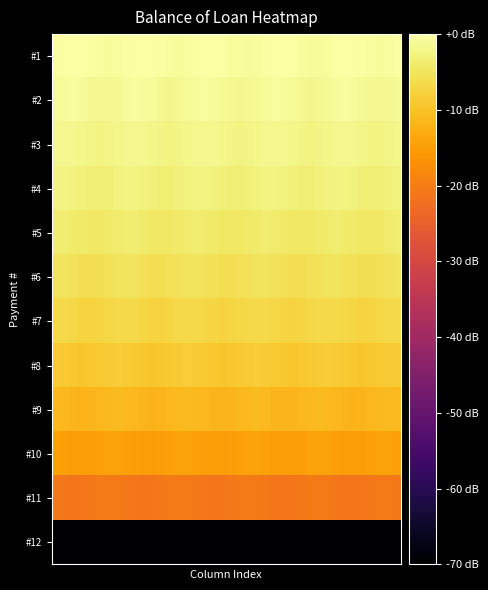

Reading left to right, list all the values displayed in this chart.

#1: -0.4	-0.1	0.0	-0.1	-0.4	-0.8	-0.9	-0.7	-0.4	-0.1	-0.0	-0.2	-0.5	-0.8	-0.9	-0.7	-0.3	-0.1	-0.0	-0.2	-0.5	-0.8	-0.8	-0.6	-0.3	-0.0	-0.0	-0.3	-0.6	-0.8	-0.8	-0.6	-0.2	-0.0	-0.0	-0.3	-0.6	-0.9	-0.8	-0.5
#2: -1.1	-0.8	-0.8	-1.0	-1.4	-1.6	-1.6	-1.4	-1.0	-0.8	-0.8	-1.1	-1.4	-1.6	-1.6	-1.3	-1.0	-0.8	-0.9	-1.1	-1.5	-1.7	-1.6	-1.3	-1.0	-0.8	-0.9	-1.2	-1.5	-1.7	-1.5	-1.2	-0.9	-0.8	-0.9	-1.2	-1.5	-1.7	-1.5	-1.2
#3: -1.8	-1.7	-1.7	-2.0	-2.3	-2.5	-2.4	-2.1	-1.8	-1.7	-1.8	-2.1	-2.4	-2.5	-2.4	-2.1	-1.8	-1.7	-1.8	-2.1	-2.4	-2.5	-2.3	-2.0	-1.7	-1.7	-1.8	-2.2	-2.5	-2.5	-2.3	-2.0	-1.7	-1.7	-1.9	-2.2	-2.5	-2.5	-2.3	-1.9
#4: -2.7	-2.6	-2.8	-3.1	-3.4	-3.5	-3.3	-3.0	-2.7	-2.6	-2.8	-3.2	-3.4	-3.5	-3.3	-2.9	-2.7	-2.7	-2.9	-3.2	-3.5	-3.5	-3.2	-2.9	-2.7	-2.7	-2.9	-3.3	-3.5	-3.4	-3.2	-2.8	-2.6	-2.7	-3.0	-3.3	-3.5	-3.4	-3.1	-2.8
#5: -3.8	-3.8	-4.0	-4.4	-4.6	-4.6	-4.3	-4.0	-3.8	-3.8	-4.1	-4.4	-4.6	-4.5	-4.2	-3.9	-3.7	-3.8	-4.1	-4.5	-4.6	-4.5	-4.2	-3.9	-3.7	-3.9	-4.2	-4.5	-4.6	-4.5	-4.1	-3.8	-3.7	-3.9	-4.2	-4.5	-4.6	-4.4	-4.1	-3.8
#6: -5.0	-5.1	-5.4	-5.8	-5.9	-5.8	-5.5	-5.2	-5.0	-5.2	-5.5	-5.8	-5.9	-5.7	-5.4	-5.1	-5.0	-5.2	-5.5	-5.8	-5.9	-5.7	-5.4	-5.1	-5.1	-5.3	-5.6	-5.9	-5.9	-5.6	-5.3	-5.1	-5.1	-5.3	-5.6	-5.9	-5.9	-5.6	-5.3	-5.1
#7: -6.6	-6.8	-7.1	-7.4	-7.4	-7.2	-6.9	-6.6	-6.6	-6.8	-7.2	-7.4	-7.4	-7.2	-6.8	-6.6	-6.6	-6.9	-7.2	-7.4	-7.4	-7.1	-6.8	-6.6	-6.6	-6.9	-7.2	-7.4	-7.4	-7.1	-6.7	-6.6	-6.7	-7.0	-7.3	-7.4	-7.3	-7.0	-6.7	-6.6
#8: -8.5	-8.8	-9.1	-9.3	-9.3	-9.0	-8.6	-8.5	-8.5	-8.8	-9.2	-9.3	-9.2	-8.9	-8.6	-8.5	-8.6	-8.9	-9.2	-9.3	-9.2	-8.9	-8.6	-8.5	-8.6	-8.9	-9.2	-9.3	-9.1	-8.8	-8.5	-8.5	-8.7	-9.0	-9.3	-9.3	-9.1	-8.8	-8.5	-8.5
#9: -11.0	-11.4	-11.7	-11.8	-11.6	-11.3	-11.0	-10.9	-11.1	-11.4	-11.7	-11.8	-11.6	-11.2	-11.0	-10.9	-11.1	-11.5	-11.7	-11.8	-11.5	-11.2	-10.9	-10.9	-11.2	-11.5	-11.7	-11.7	-11.5	-11.1	-10.9	-11.0	-11.2	-11.5	-11.8	-11.7	-11.4	-11.1	-10.9	-11.0
#10: -14.6	-14.9	-15.2	-15.2	-14.9	-14.6	-14.4	-14.4	-14.6	-15.0	-15.2	-15.2	-14.9	-14.6	-14.4	-14.4	-14.7	-15.0	-15.2	-15.1	-14.8	-14.5	-14.4	-14.4	-14.7	-15.1	-15.2	-15.1	-14.8	-14.5	-14.4	-14.5	-14.8	-15.1	-15.2	-15.1	-14.7	-14.4	-14.4	-14.5
#11: -20.6	-21.0	-21.1	-21.0	-20.7	-20.4	-20.3	-20.4	-20.7	-21.0	-21.1	-21.0	-20.7	-20.4	-20.3	-20.4	-20.7	-21.0	-21.1	-20.9	-20.6	-20.3	-20.3	-20.4	-20.8	-21.1	-21.1	-20.9	-20.6	-20.3	-20.3	-20.5	-20.8	-21.1	-21.1	-20.9	-20.5	-20.3	-20.3	-20.5
#12: -199.7	-199.7	-199.7	-199.7	-199.7	-199.7	-199.7	-199.7	-199.7	-199.7	-199.7	-199.7	-199.7	-199.7	-199.7	-199.7	-199.7	-199.7	-199.7	-199.7	-199.7	-199.7	-199.7	-199.7	-199.7	-199.7	-199.7	-199.7	-199.7	-199.7	-199.7	-199.7	-199.7	-199.7	-199.7	-199.7	-199.7	-199.7	-199.7	-199.7